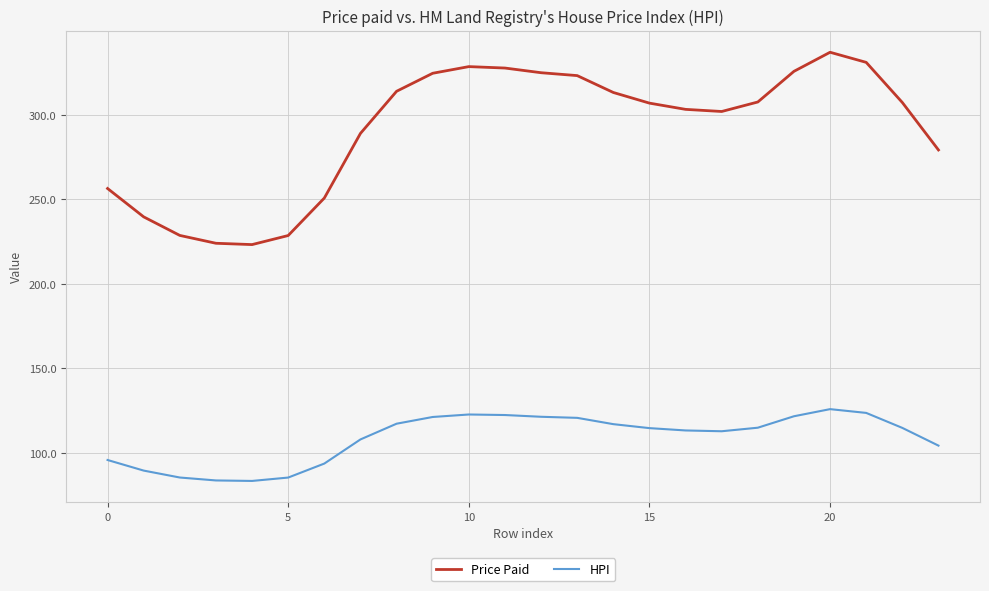

What is the sum of all Price Paid values?

6999.2